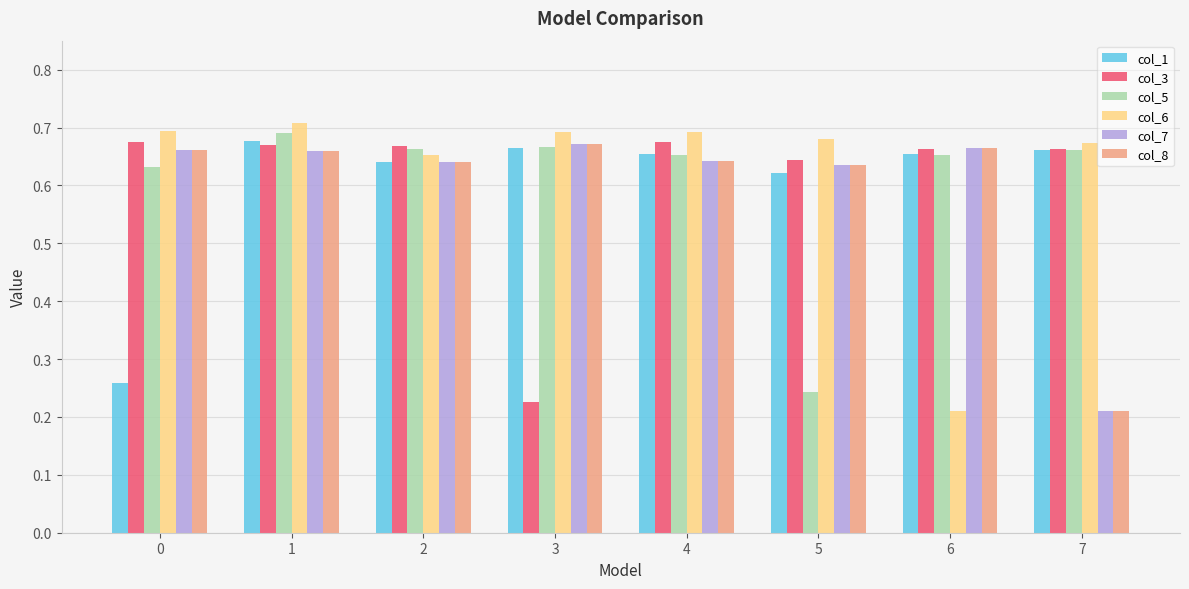

How many groups of bars are there?

8